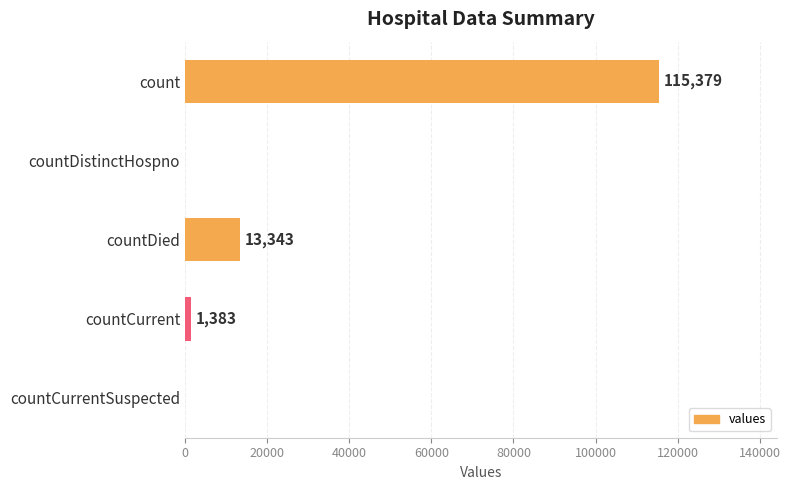

Reading top to bottom, what are all the values shown in this chart?

count=115379	countDistinctHospno=0	countDied=13343	countCurrent=1383	countCurrentSuspected=0